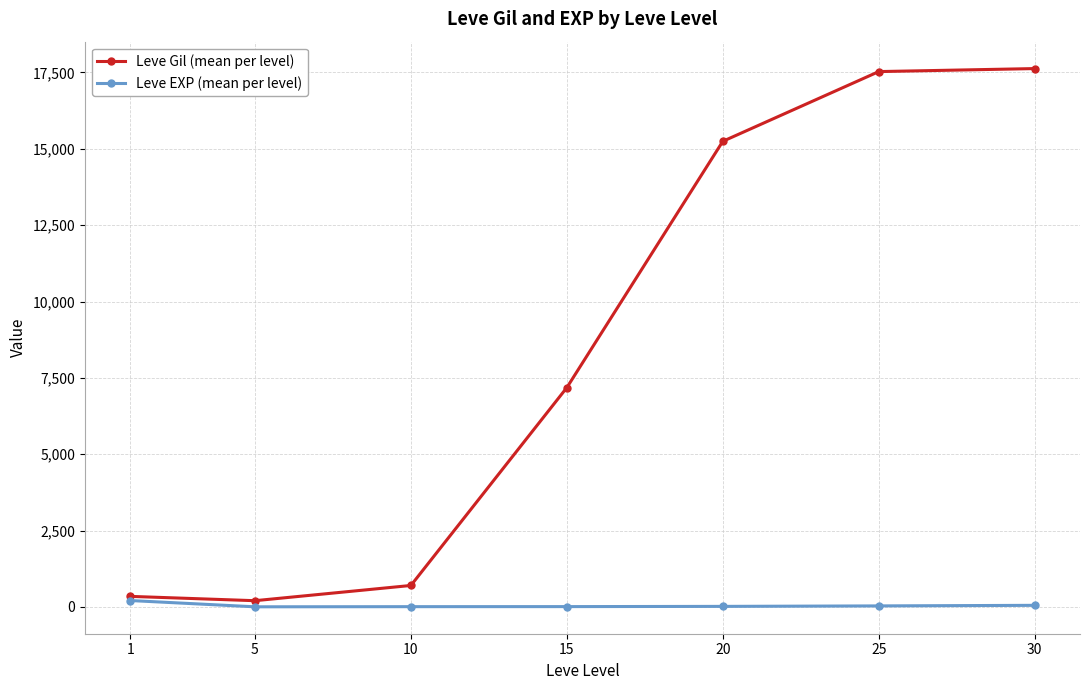

What is the maximum value shown in the chart?

17628.0